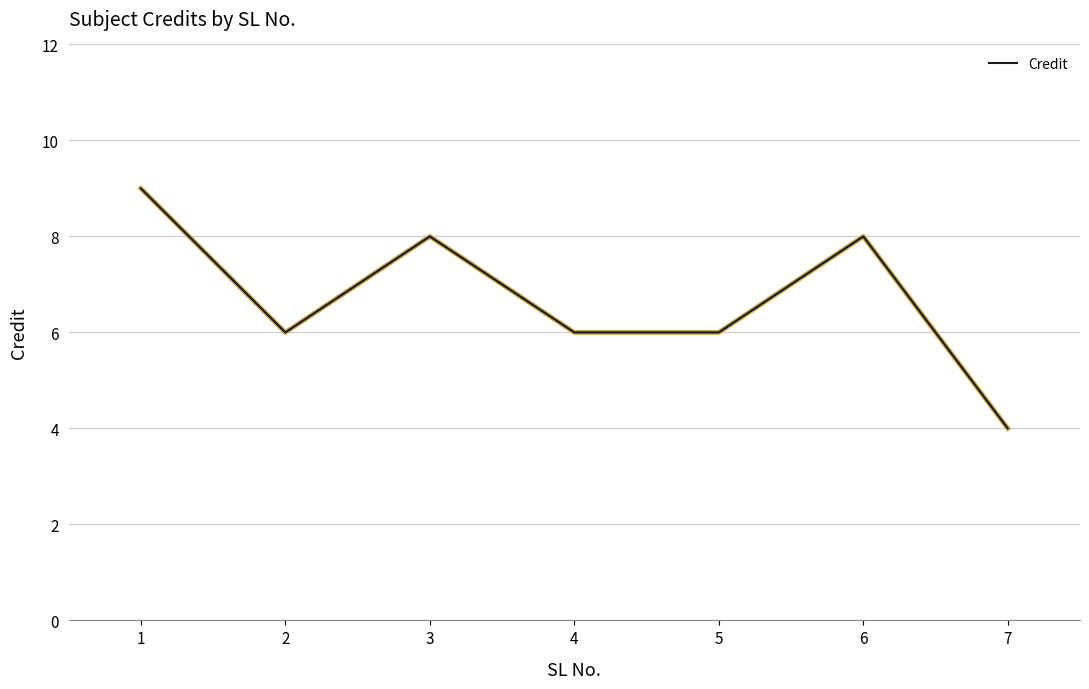

Read the value at 4.

6